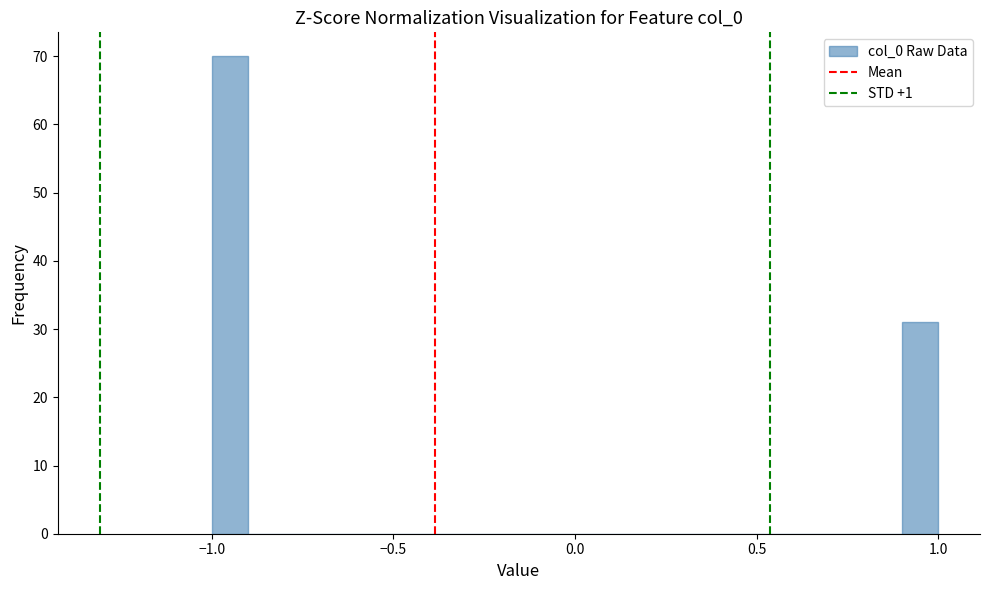

Around what value on the x-axis is the tallest bar? Give the approximate position of its centre, as read against the axis.

-0.95